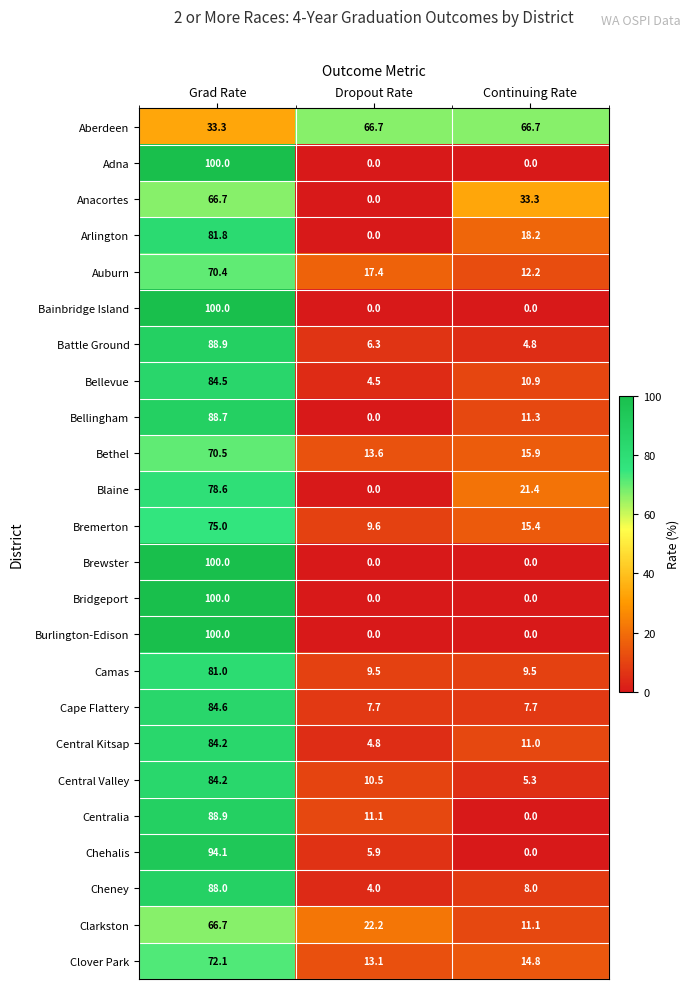

What is the difference between the highest and lowest values at Dropout Rate?

66.7